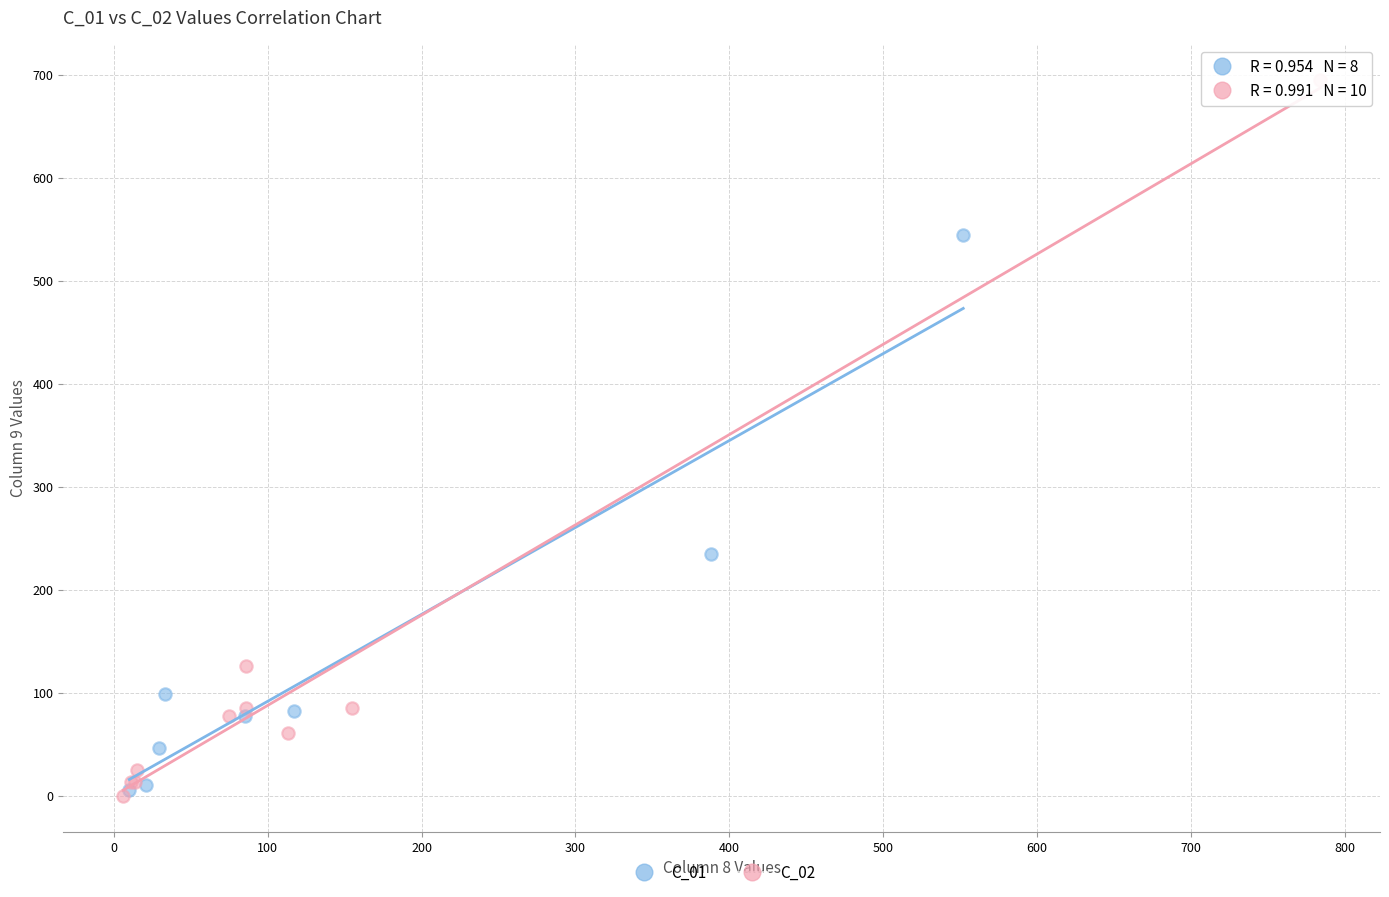

Which series has the largest Y range (max minus min)?

C_02